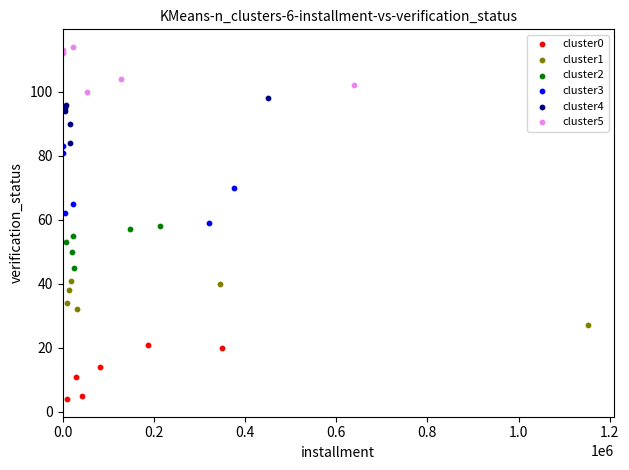

Which series has the widest spread of Y values?

cluster3